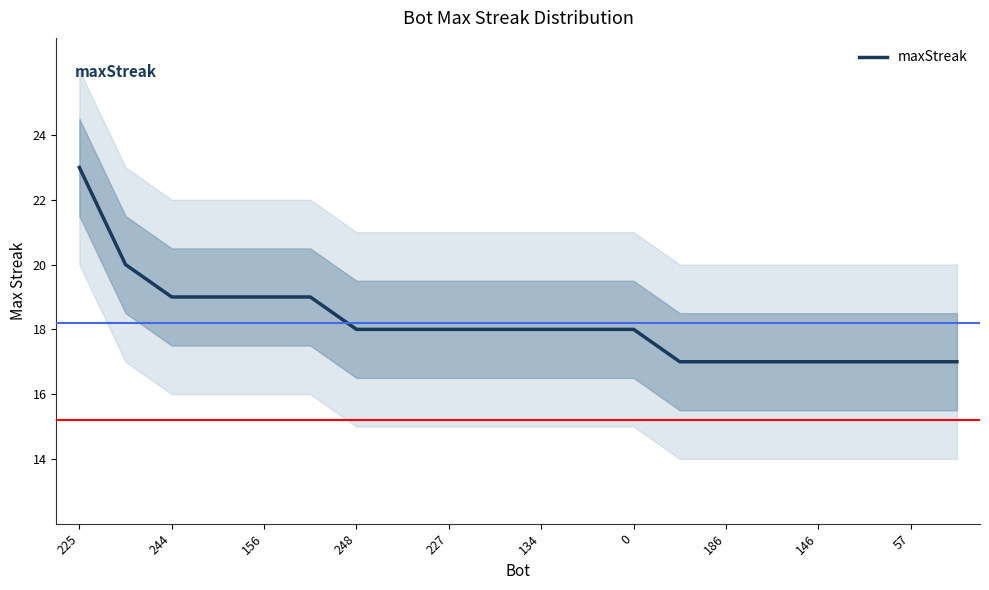

What is the average value?

18